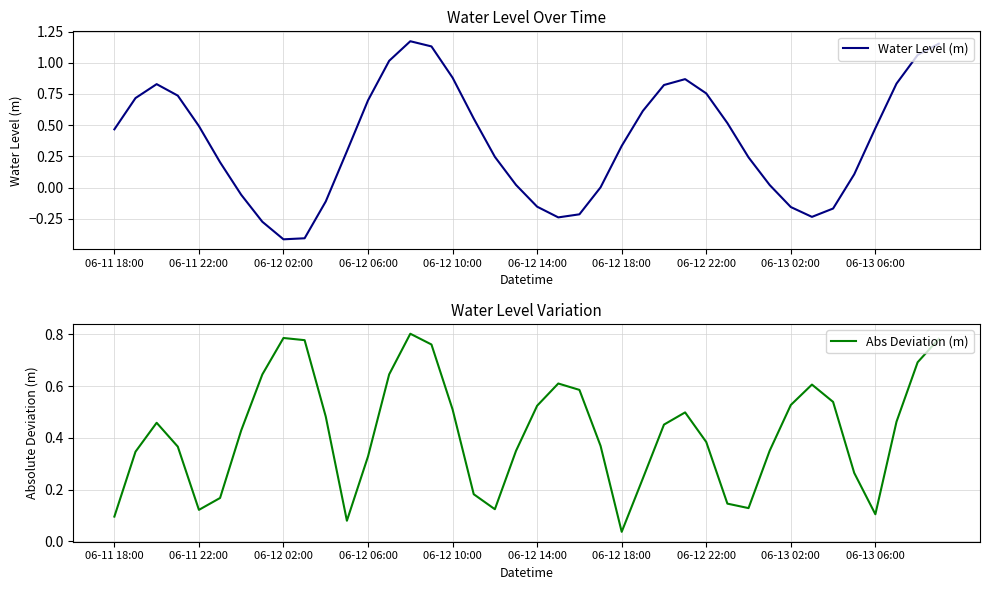

What is the minimum value for Water Level (m)?

-0.4